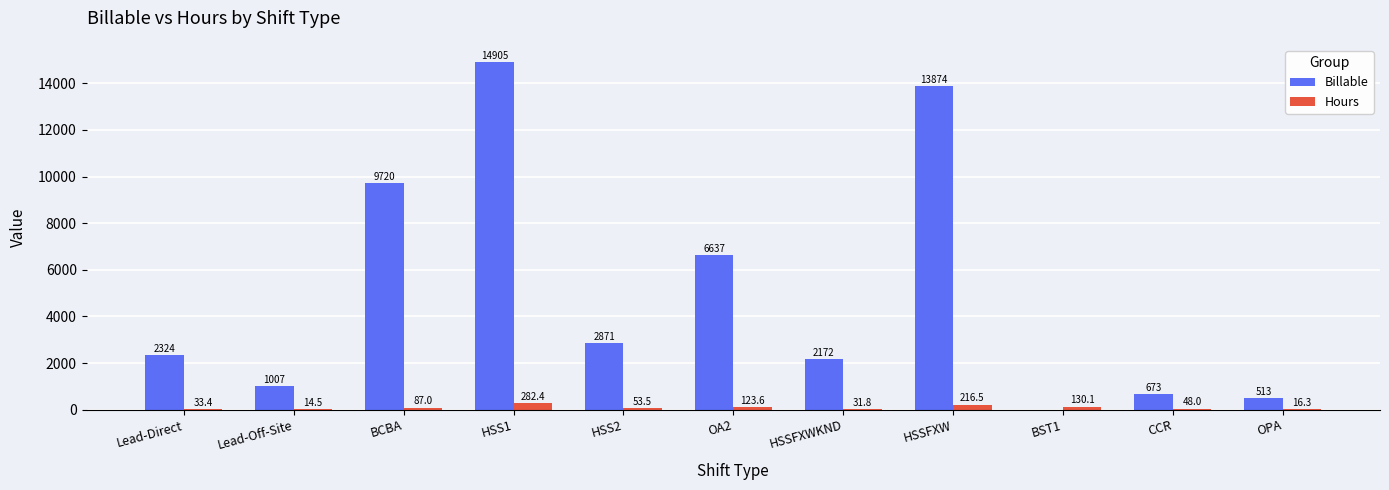

Which series changed the most between Lead-Direct and CCR?

Billable